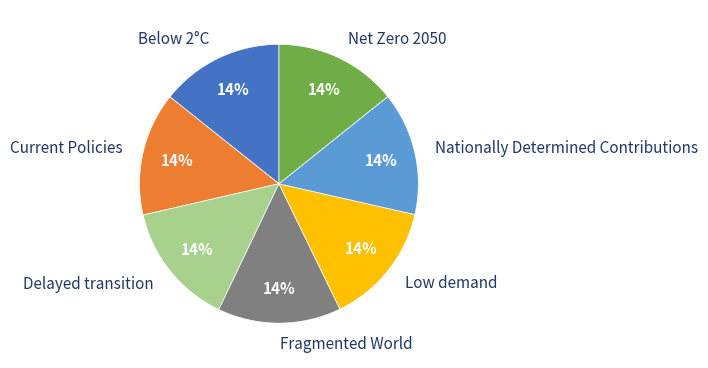

Does any single category account for the majority?

No